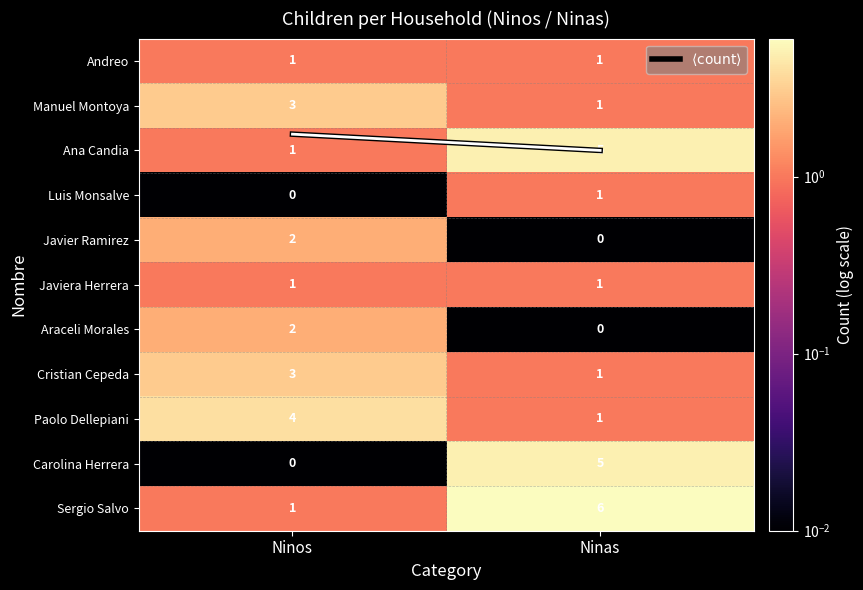

What is the difference between the highest and lowest values at Ninos?

4